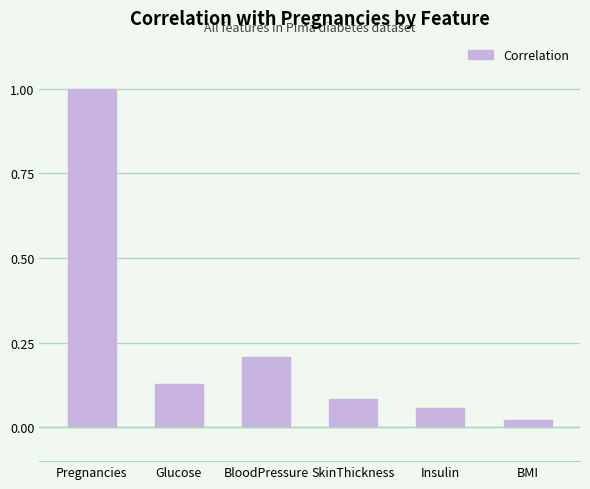

What is the approximate value at Pregnancies?

1.0